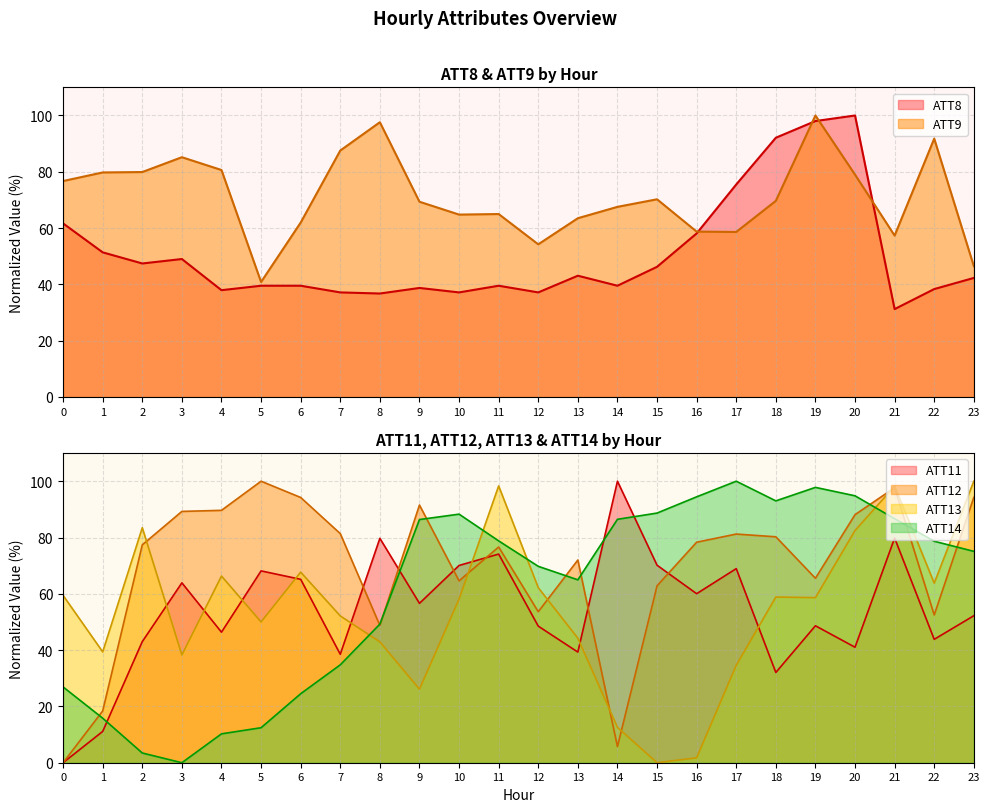

True or false: ATT8 and ATT11 cross at least once.

True